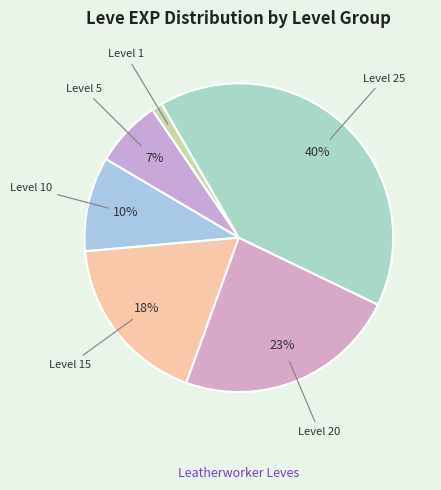

Approximately how many times larger is the value at Level 25 compared to Level 15?

2.2